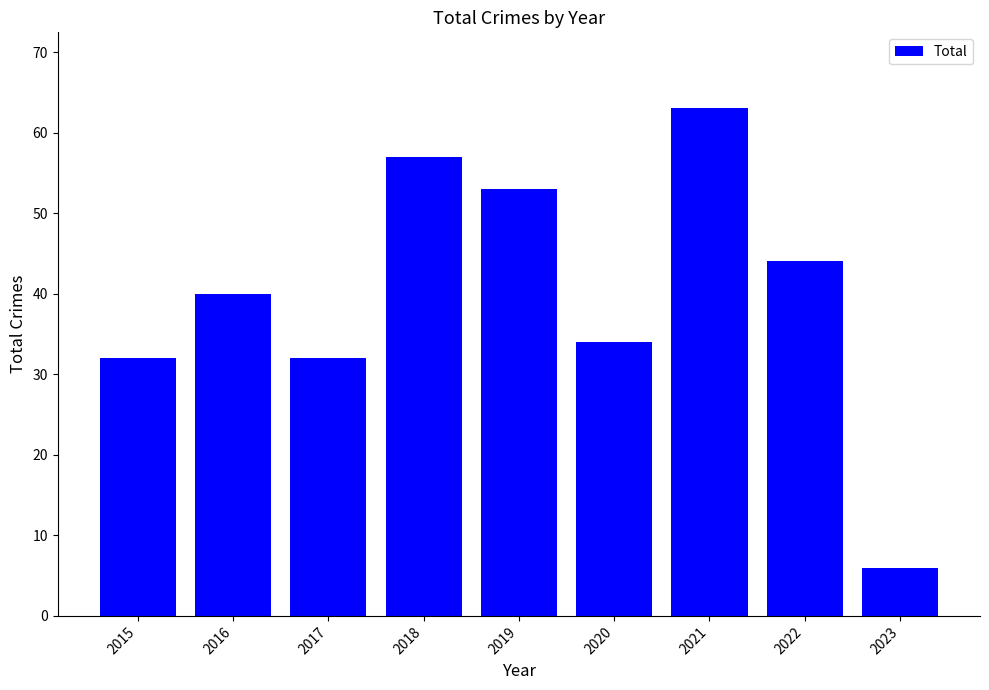

What is the difference between the values at 2021 and 2017?

31